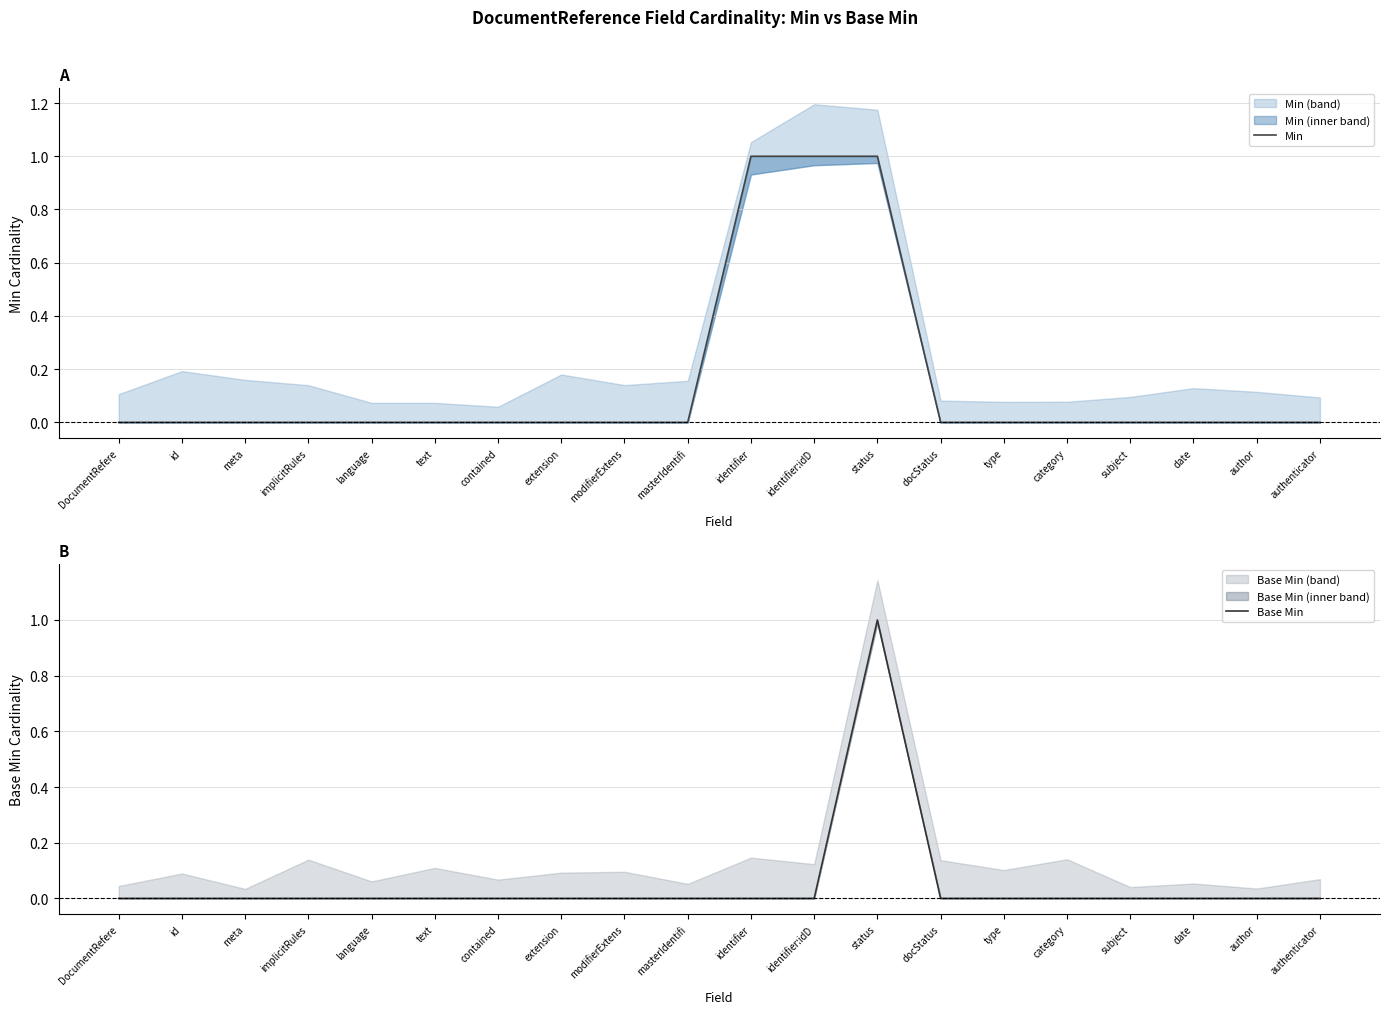

What is the sum of the Base Min values at status and masterIdentifi?

1